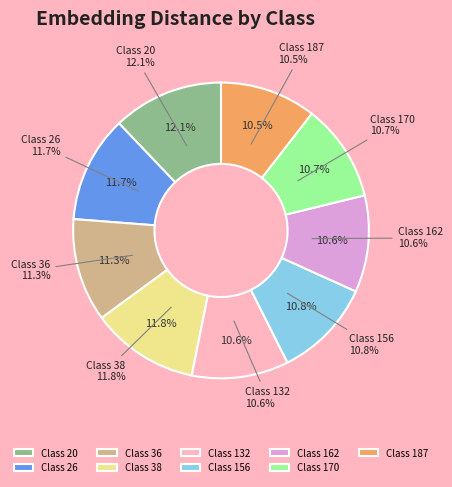

Does any single category account for the majority?

No